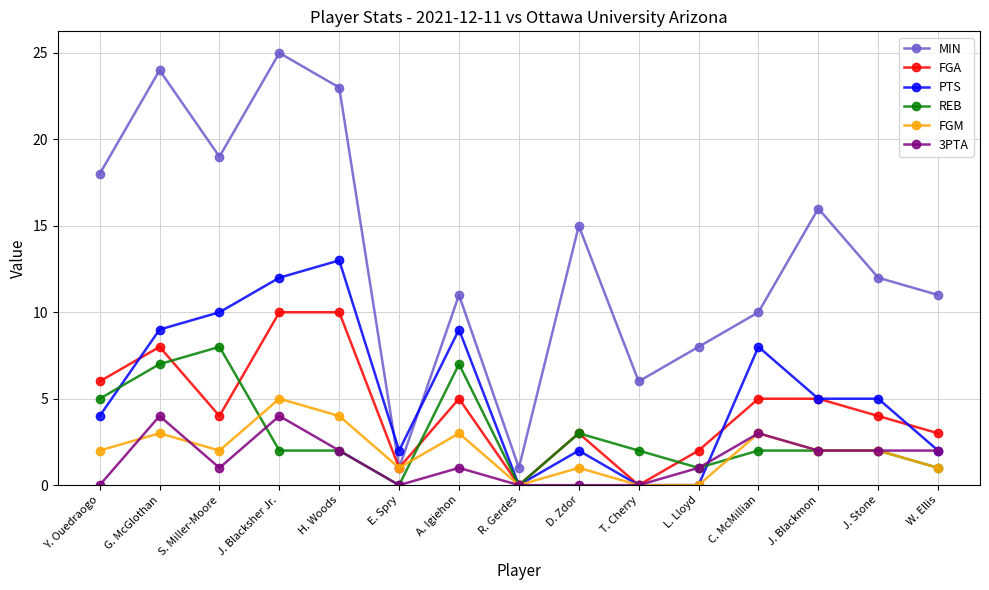

Count the number of categories in the chart.

15